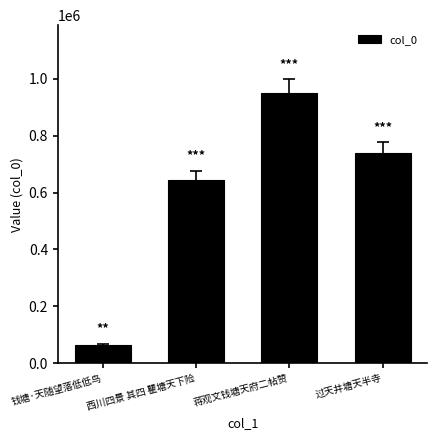

At which category does the chart reach its minimum across all series?

钱塘·天随望落低低鸟